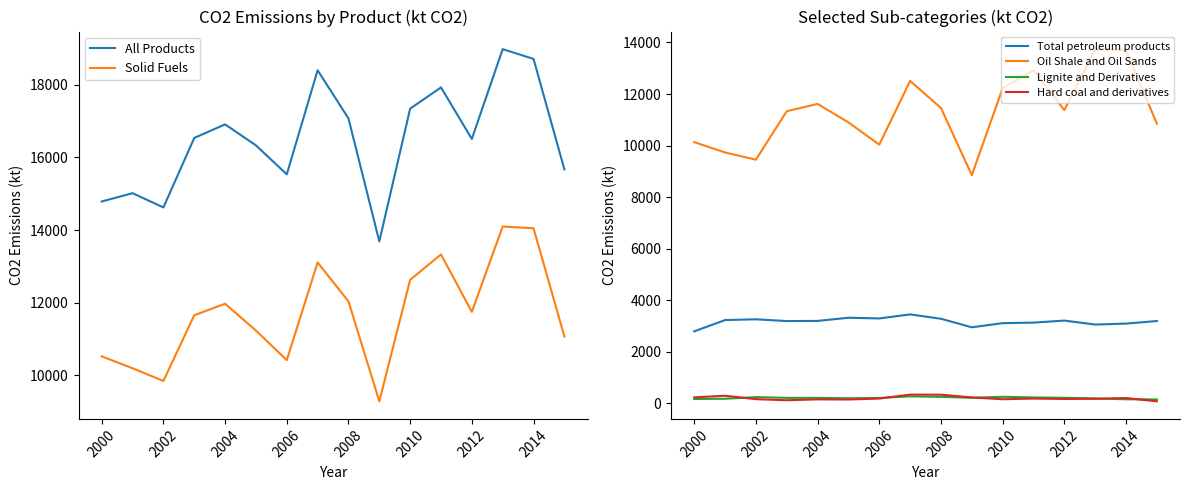

At which category is the sum across all series the highest?

13